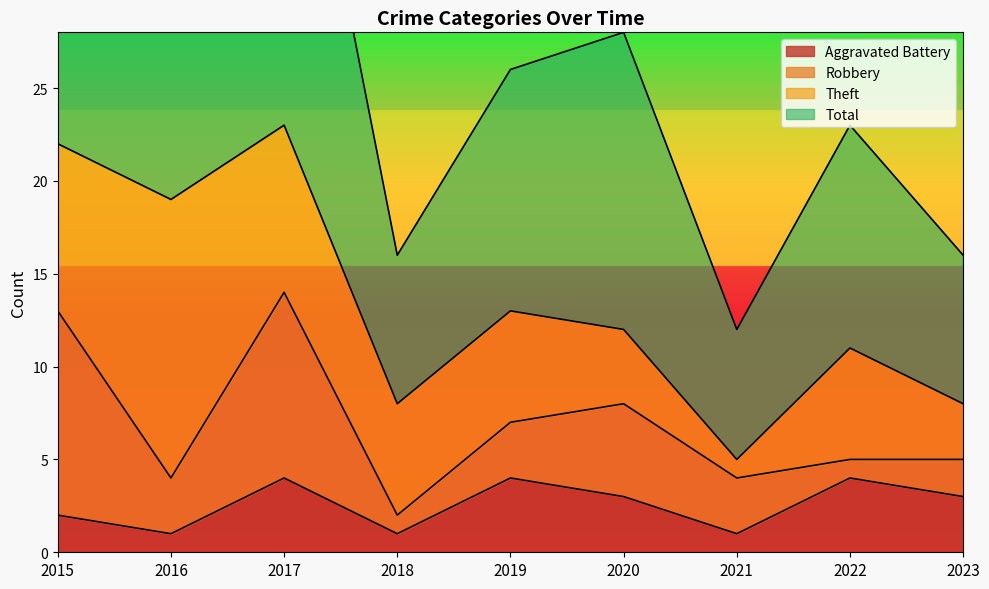

True or false: Aggravated Battery has a value of 1 at 2018.

True